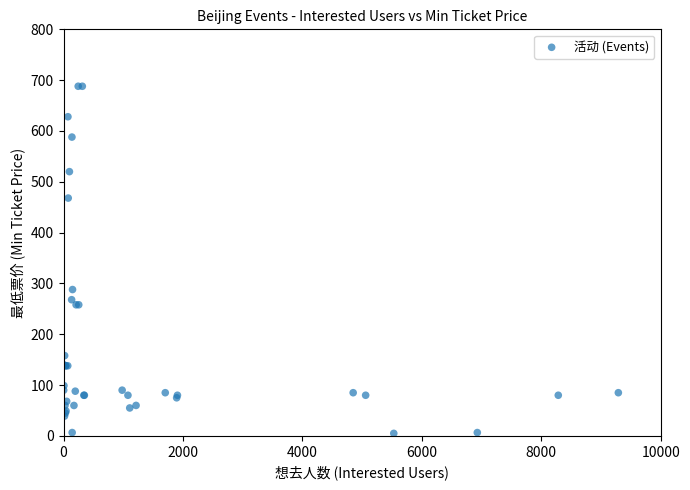

What Y value in the scatter plot is closest to 346?

288.0